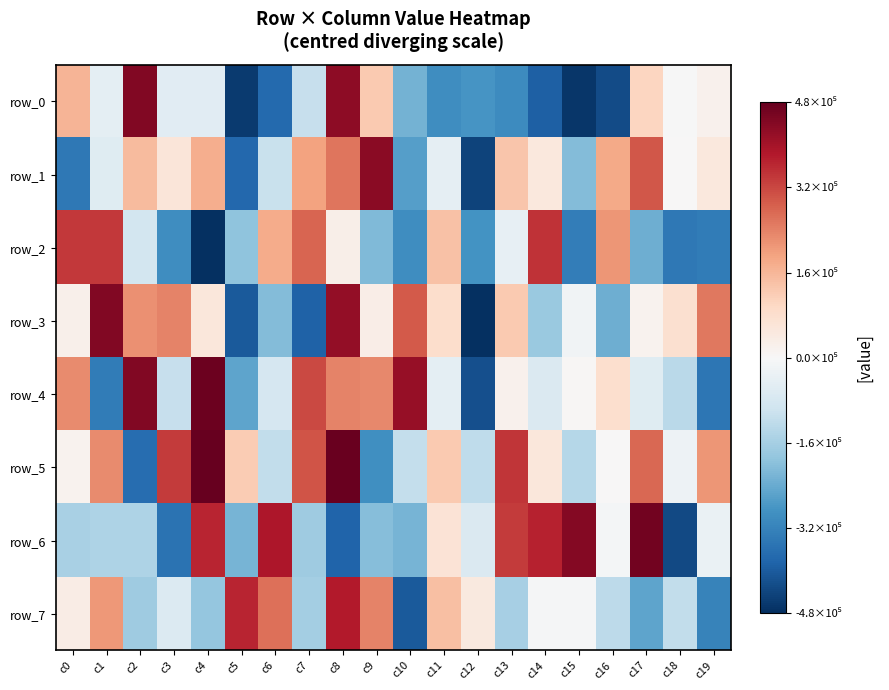

Reading left to right, list all the values displayed in this chart.

row_0: 163090	-46429	447352	-56597	-54374	-463532	-378297	-111958	432276	127859	-230292	-301163	-284886	-303564	-396135	-471508	-433159	105504	-2608	20994
row_1: -345087	-59126	152289	60523	175464	-380800	-106391	194105	258450	435741	-266672	-43897	-447337	134722	51935	-210213	183804	301160	1359	50997
row_2: 341529	341595	-88479	-301346	-484590	-195347	179035	282869	27802	-212719	-299486	142580	-290879	-37889	349535	-335588	215307	-235187	-347851	-339771
row_3: 25115	450237	220047	239075	54519	-407816	-211457	-389972	426321	32107	296572	85071	-481144	127694	-181480	-17368	-235784	17011	76091	254540
row_4: 228717	-340418	449570	-113537	476861	-254630	-82034	318724	240611	234354	420291	-45619	-426591	21477	-68471	5704	82061	-57852	-132030	-349880
row_5: 17065	230394	-369554	337356	484590	123512	-118099	303825	477812	-297402	-116834	125326	-123931	345716	54041	-138211	742	277688	-23109	215656
row_6: -155242	-150999	-150365	-357705	367366	-224015	390213	-172113	-389311	-206189	-226892	65653	-69780	338009	374671	446363	-10480	467923	-438198	-31532
row_7: 36701	208260	-173178	-65536	-186705	369624	265635	-166191	382890	239256	-407373	147431	47177	-162161	-5868	-5277	-127494	-255640	-119740	-322855